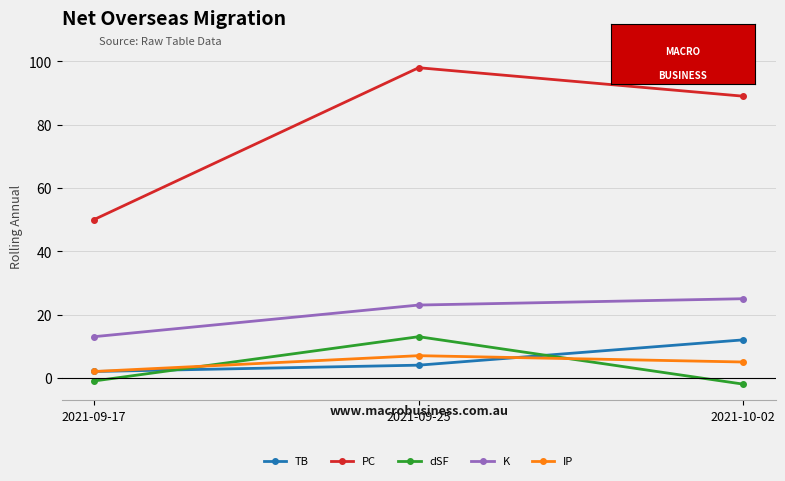

What is the difference between the PC values at 2021-10-02 and 2021-09-25?

9